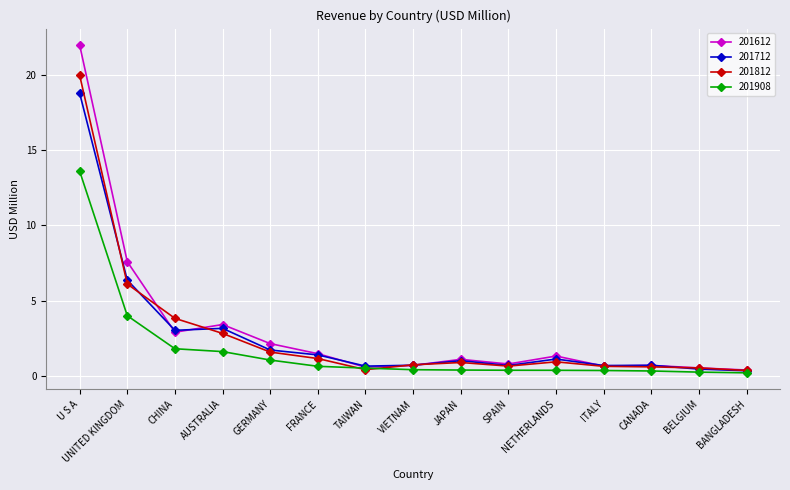

Is it true that 201812 equals 1.2 at FRANCE?

True